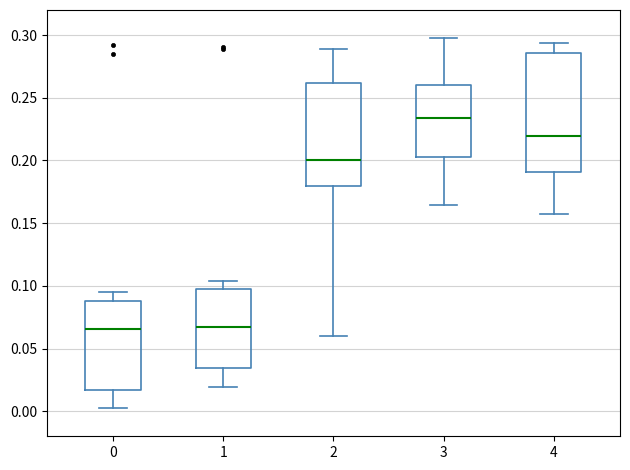

Which box is the tallest, from its lower edge to its upper edge?

4